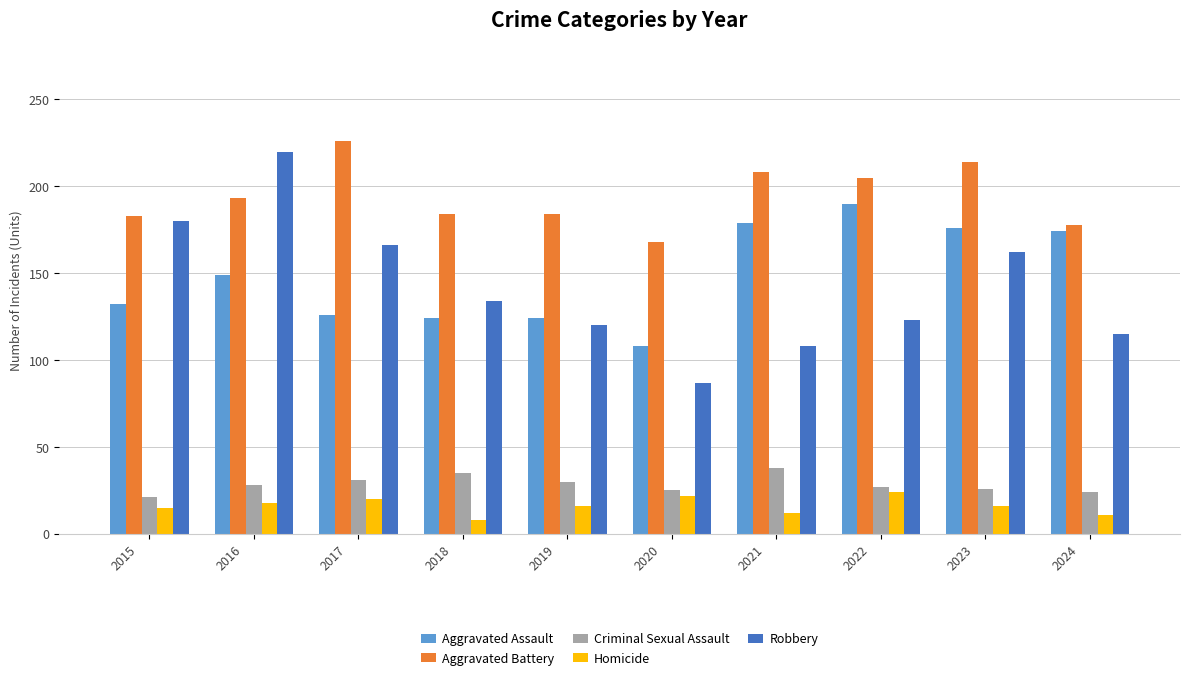

What is the difference between the maximum and minimum values in the Aggravated Battery series?

58